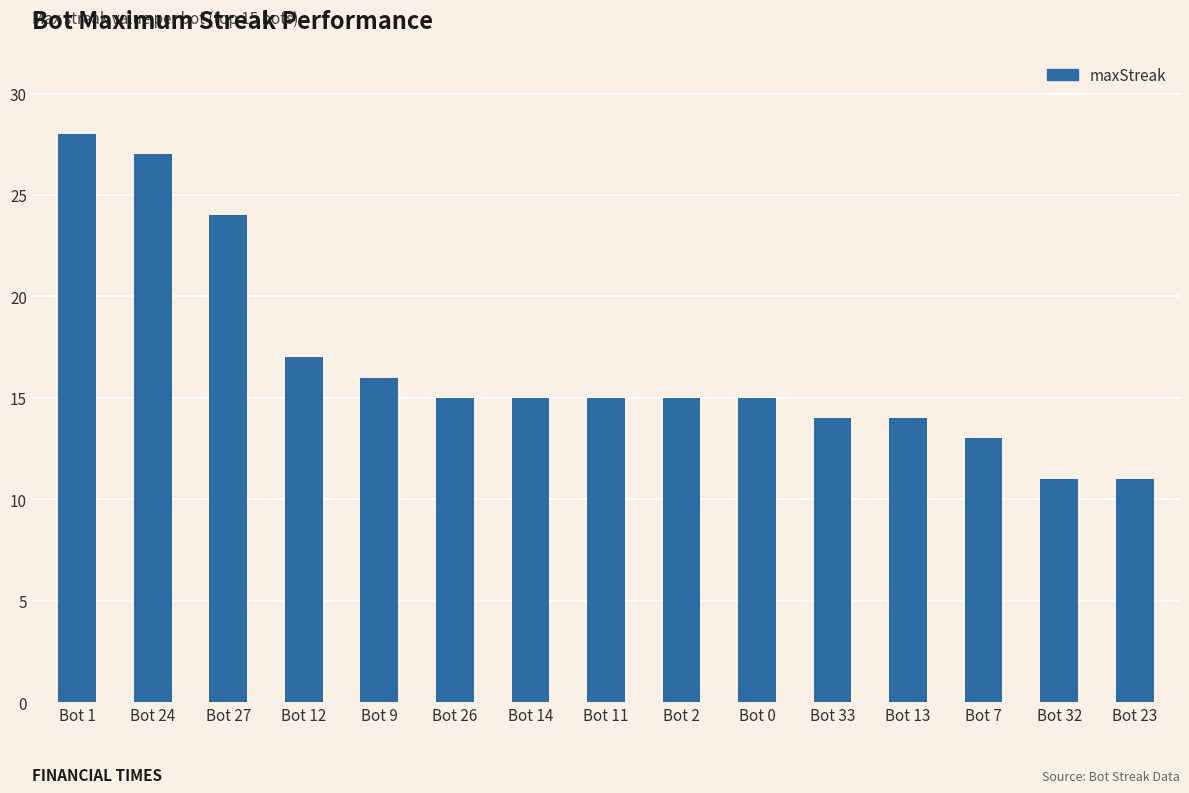

What is the difference between the values at Bot 1 and Bot 24?

1